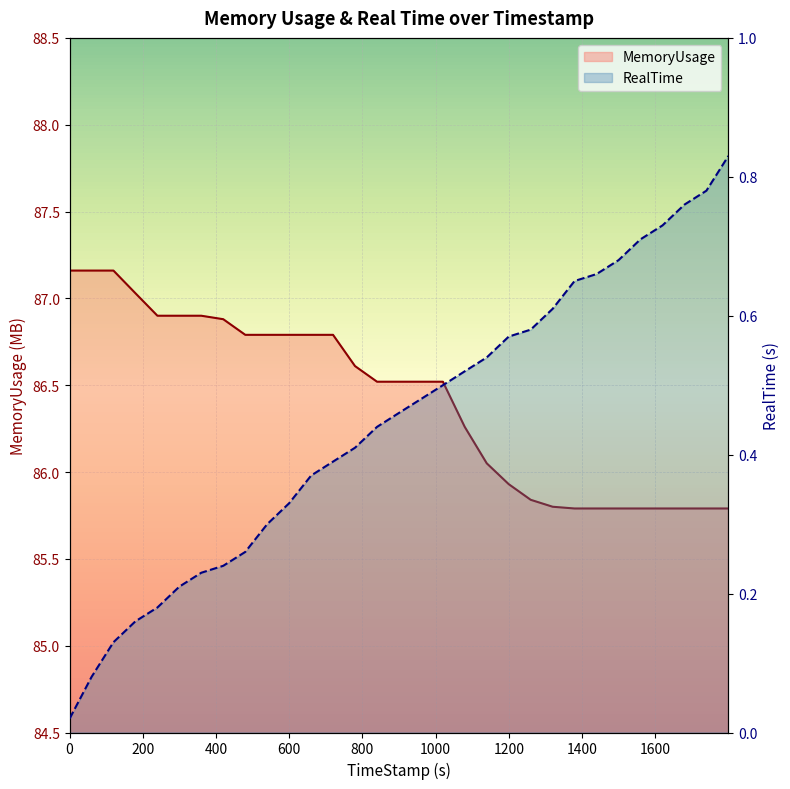

Reading left to right, transcribe all the data shown in this chart.

RealTime: 0=0.0	59.86=0.1	119.77=0.1	179.6=0.2	239.91=0.2	299.77=0.2	359.72=0.2	419.75=0.2	479.98=0.3	539.96=0.3	599.69=0.3	660=0.4	719.77=0.4	779.84=0.4	839.96=0.4	899.64=0.5	959.77=0.5	1019.97=0.5	1079.59=0.5	1139.79=0.5	1199.85=0.6	1259.85=0.6	1319.86=0.6	1379.68=0.7	1439.76=0.7	1499.83=0.7	1559.69=0.7	1619.9=0.7	1680=0.8	1739.88=0.8	1799.89=0.8
MemoryUsage: 0=87.2	59.86=87.2	119.77=87.2	179.6=87.0	239.91=86.9	299.77=86.9	359.72=86.9	419.75=86.9	479.98=86.8	539.96=86.8	599.69=86.8	660=86.8	719.77=86.8	779.84=86.6	839.96=86.5	899.64=86.5	959.77=86.5	1019.97=86.5	1079.59=86.3	1139.79=86.0	1199.85=85.9	1259.85=85.8	1319.86=85.8	1379.68=85.8	1439.76=85.8	1499.83=85.8	1559.69=85.8	1619.9=85.8	1680=85.8	1739.88=85.8	1799.89=85.8